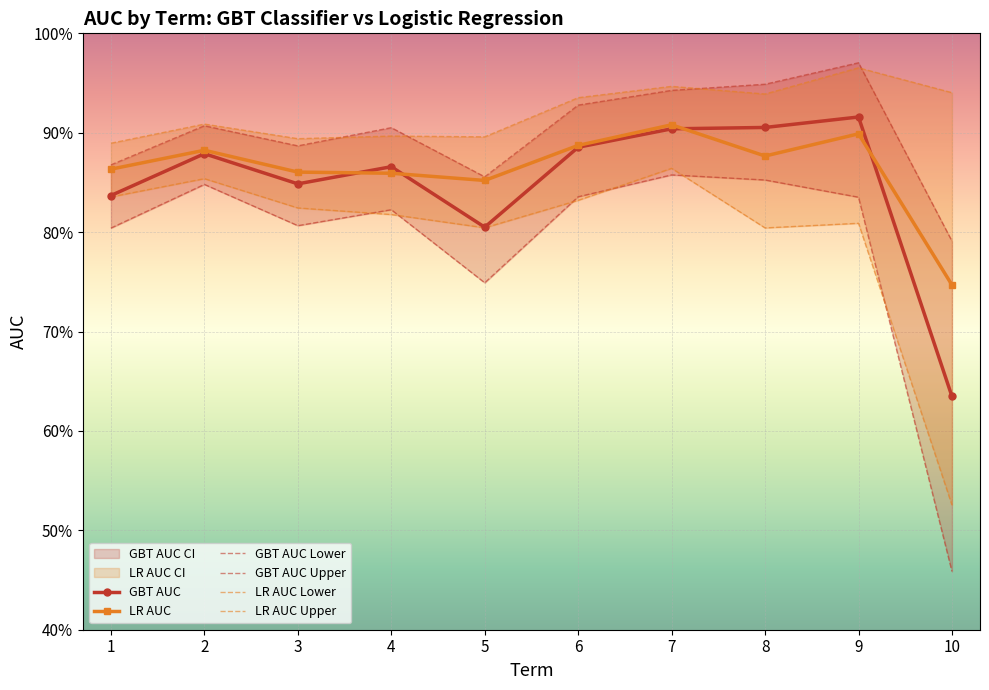

What is the value of the GBT AUC Lower point at the 1st from the left?

0.8